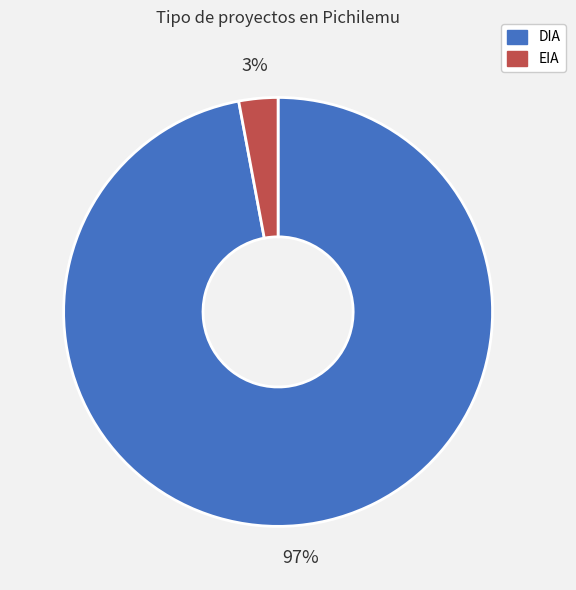

Which has a higher value, DIA or EIA?

DIA